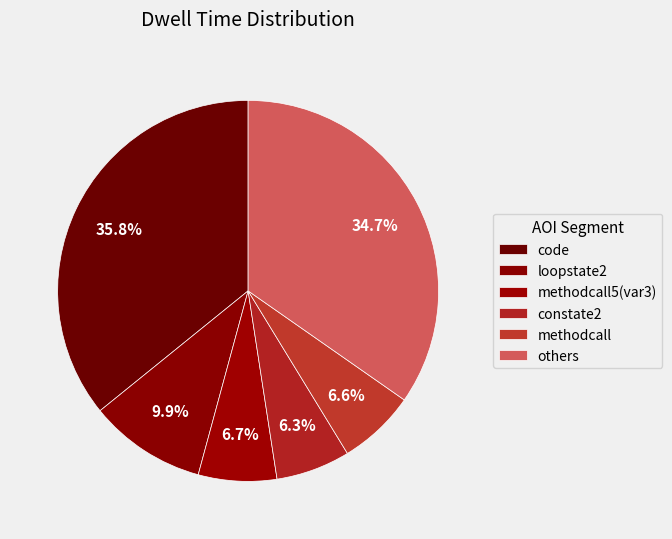

How many slices are in this pie chart?

6